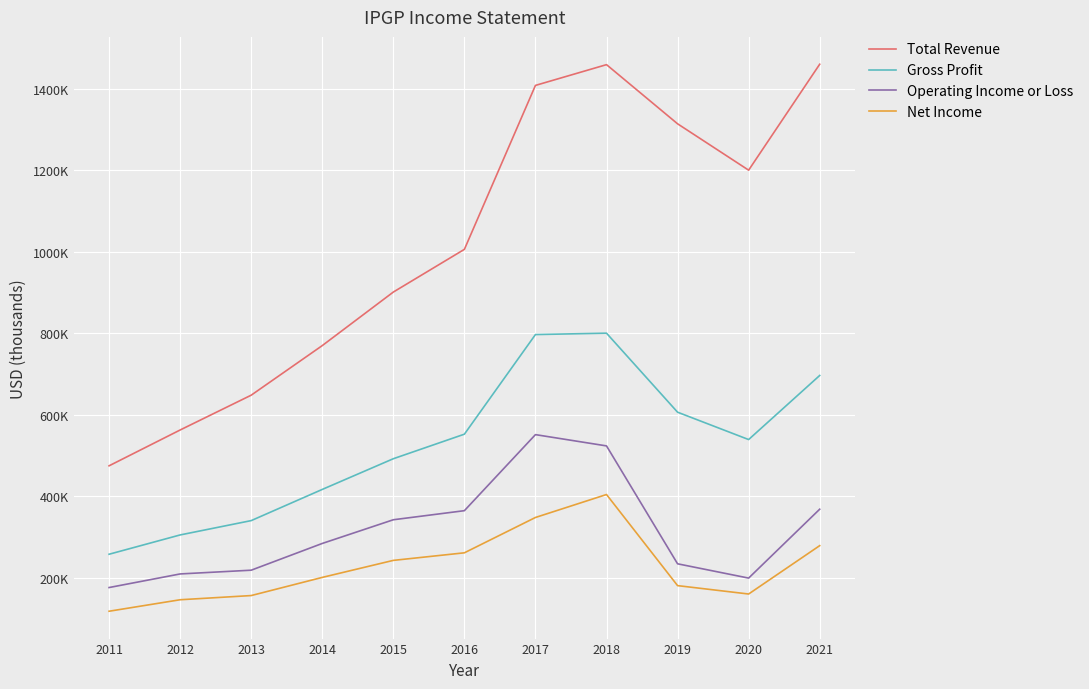

At how many categories does at least one series exceed 933460?

6